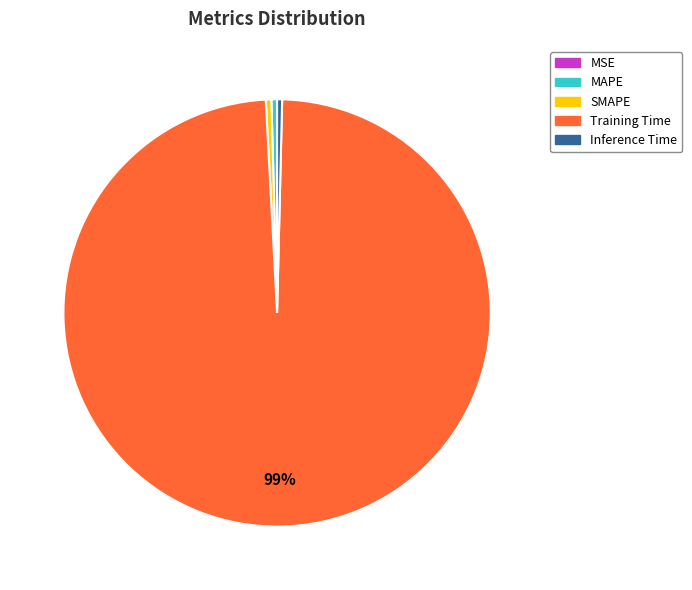

Is the sum of Training Time and MAPE greater than half?

Yes